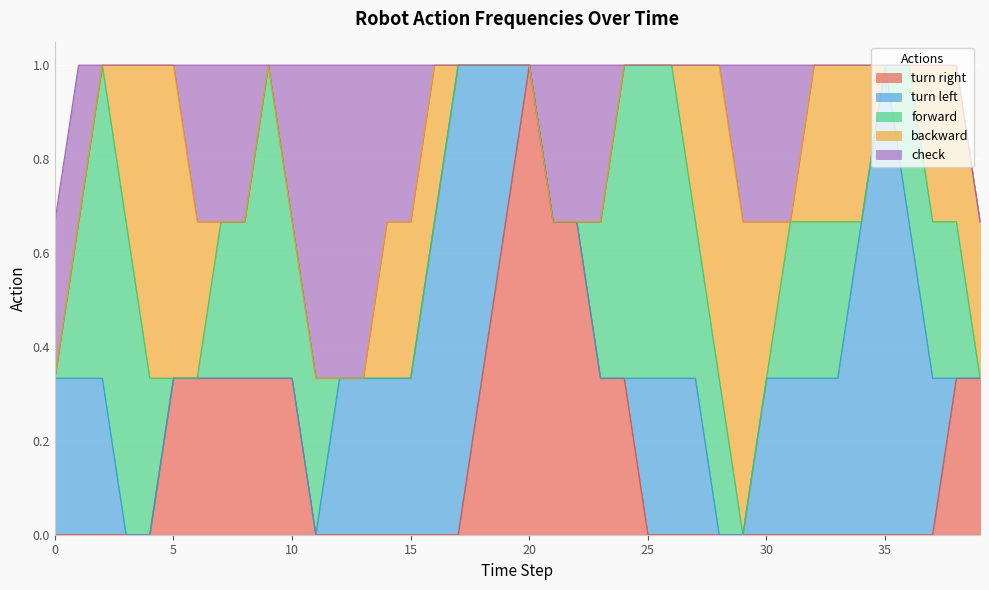

What is the total value across all series at 10?

1.0